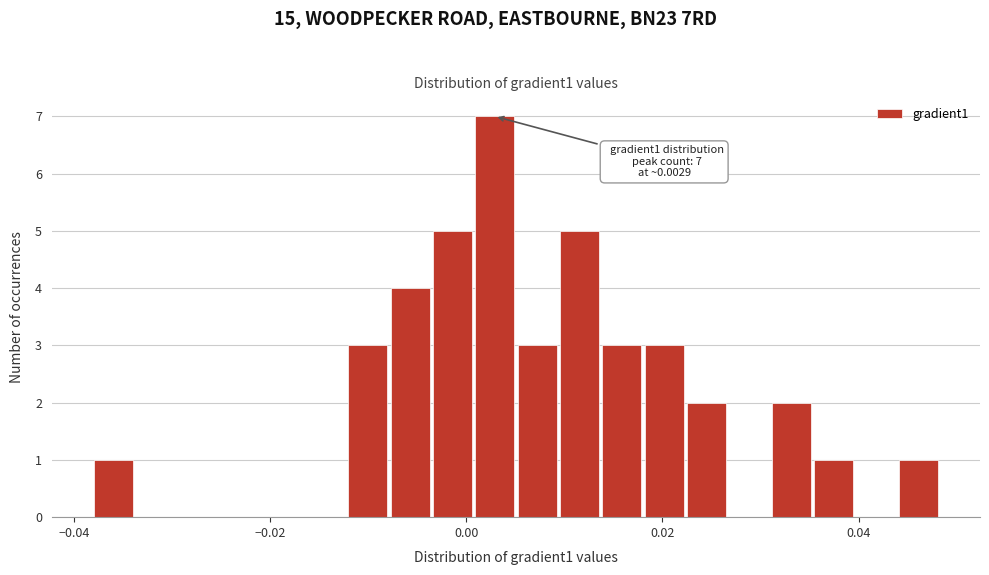

Read against the x-axis, roughly where is the centre of the tallest bar?

0.002